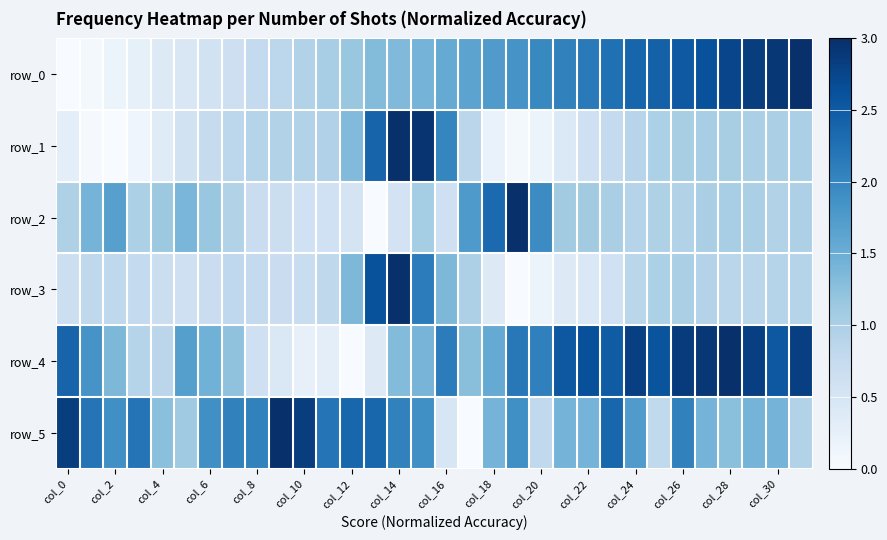

Reading left to right, list all the values displayed in this chart.

row_0: 0.0	0.1	0.2	0.2	0.4	0.5	0.6	0.6	0.8	0.8	0.9	1.0	1.2	1.3	1.3	1.4	1.6	1.6	1.7	1.8	2.0	2.1	2.1	2.3	2.4	2.4	2.5	2.6	2.8	2.8	2.9	3.0
row_1: 0.3	0.0	0.0	0.1	0.4	0.6	0.7	0.8	0.9	0.9	0.9	1.0	1.3	2.4	3.0	3.0	2.0	0.8	0.2	0.1	0.2	0.4	0.6	0.8	0.9	1.0	1.0	1.0	1.0	1.0	1.0	1.0
row_2: 1.0	1.4	1.7	1.0	1.1	1.4	1.2	0.9	0.7	0.7	0.6	0.6	0.5	0.0	0.5	1.1	0.6	1.8	2.3	3.0	1.9	1.1	1.1	1.0	0.9	1.0	0.9	1.0	1.0	1.0	0.9	1.0
row_3: 0.6	0.8	0.8	0.8	0.7	0.6	0.7	0.8	0.8	0.7	0.7	0.8	1.4	2.6	3.0	2.1	1.4	1.0	0.4	0.0	0.2	0.4	0.4	0.6	0.9	1.0	1.0	0.9	0.9	0.9	0.9	0.9
row_4: 2.4	1.8	1.4	0.9	0.8	1.7	1.5	1.2	0.6	0.4	0.2	0.3	0.0	0.4	1.3	1.4	2.1	1.3	1.5	2.2	2.1	2.5	2.6	2.5	2.8	2.6	2.9	2.9	3.0	2.8	2.5	2.8
row_5: 2.8	2.2	1.9	2.2	1.3	1.1	1.9	2.1	2.1	3.0	2.8	2.2	2.4	2.4	2.1	1.9	0.5	0.0	1.4	1.9	0.8	1.4	1.4	2.4	1.7	0.8	2.1	1.4	1.3	1.4	1.4	0.9